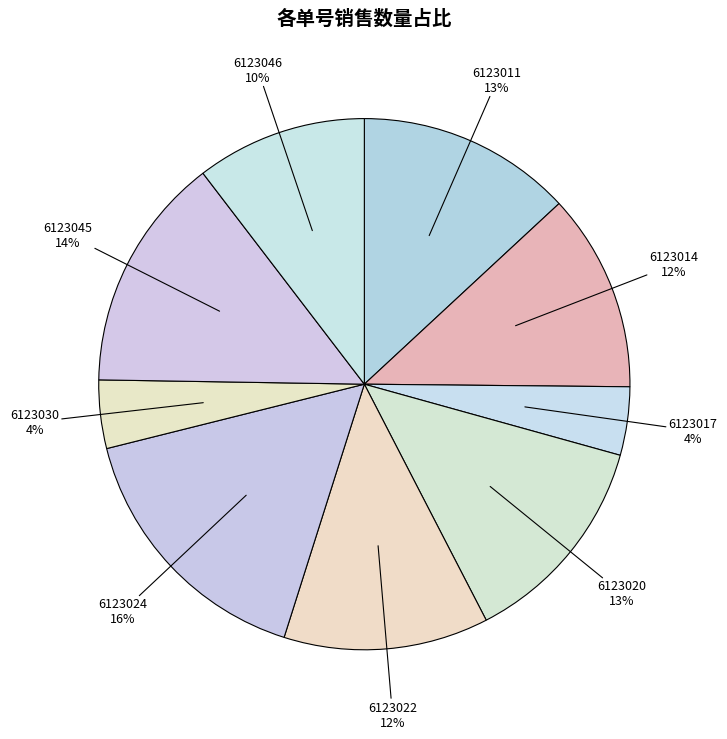

How many slices are in this pie chart?

9